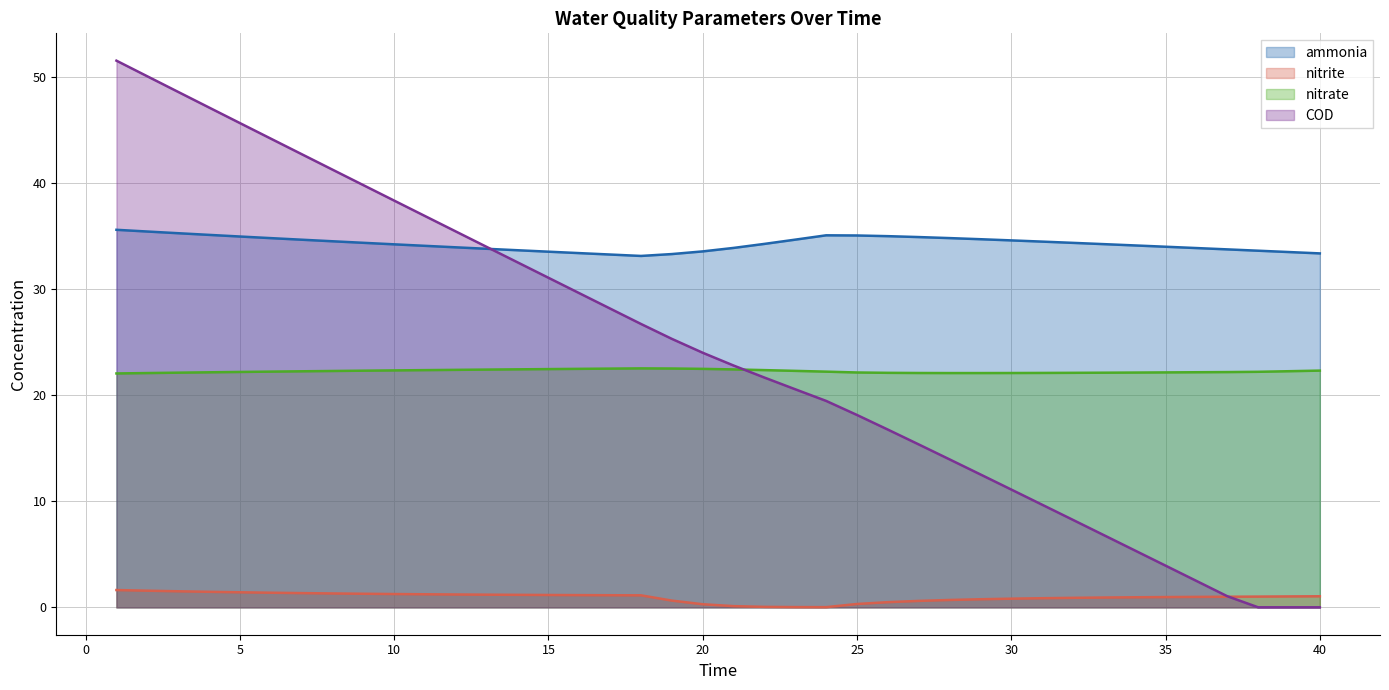

At how many categories does at least one series exceed 2?

40